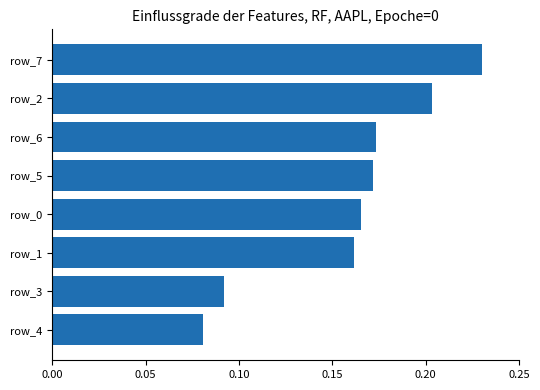

What is the change in value from row_0 to row_7?

+0.1